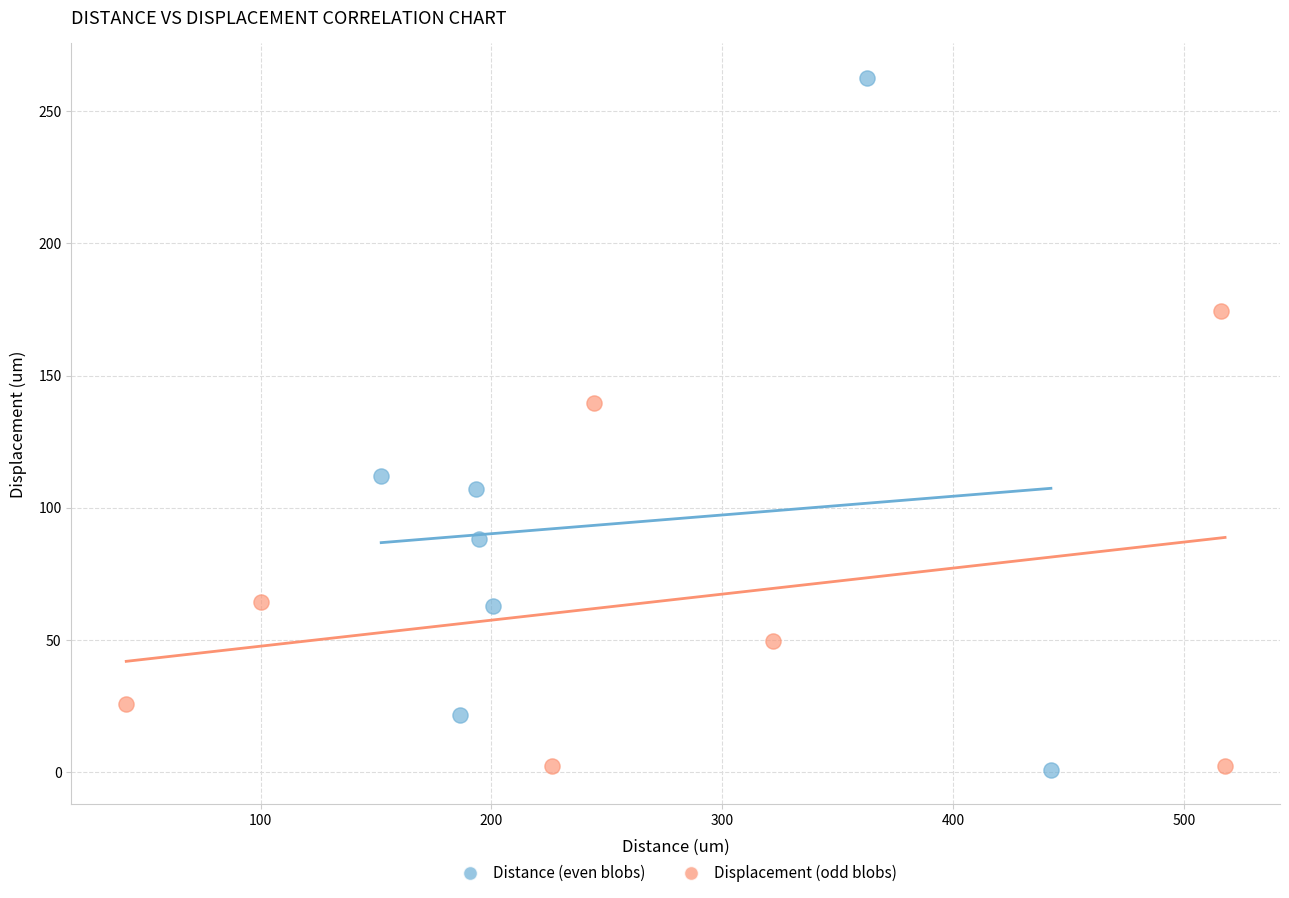

Which series has the largest Y range (max minus min)?

Distance (even blobs)